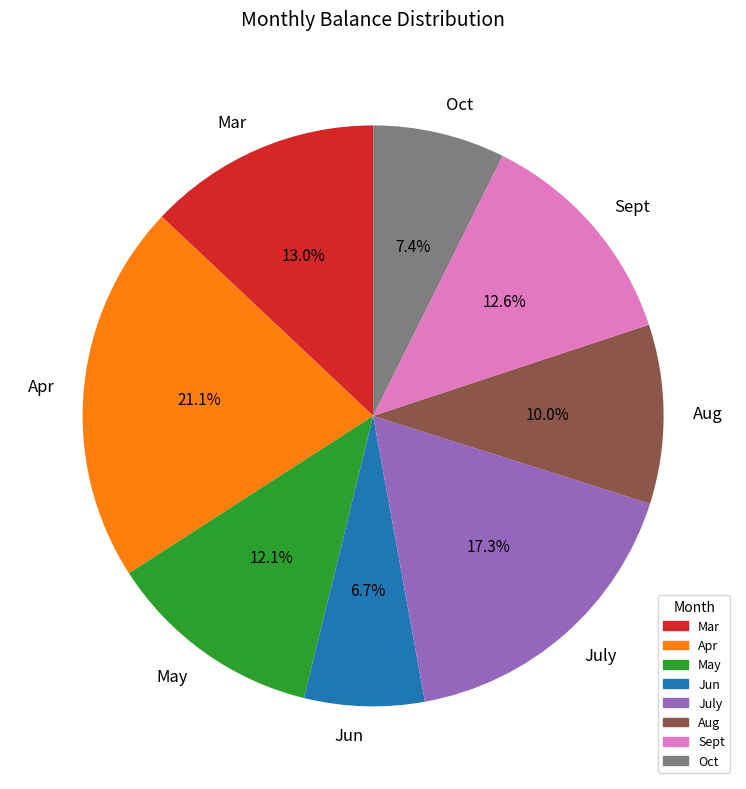

Is it true that Mar is 1% of the pie?

False